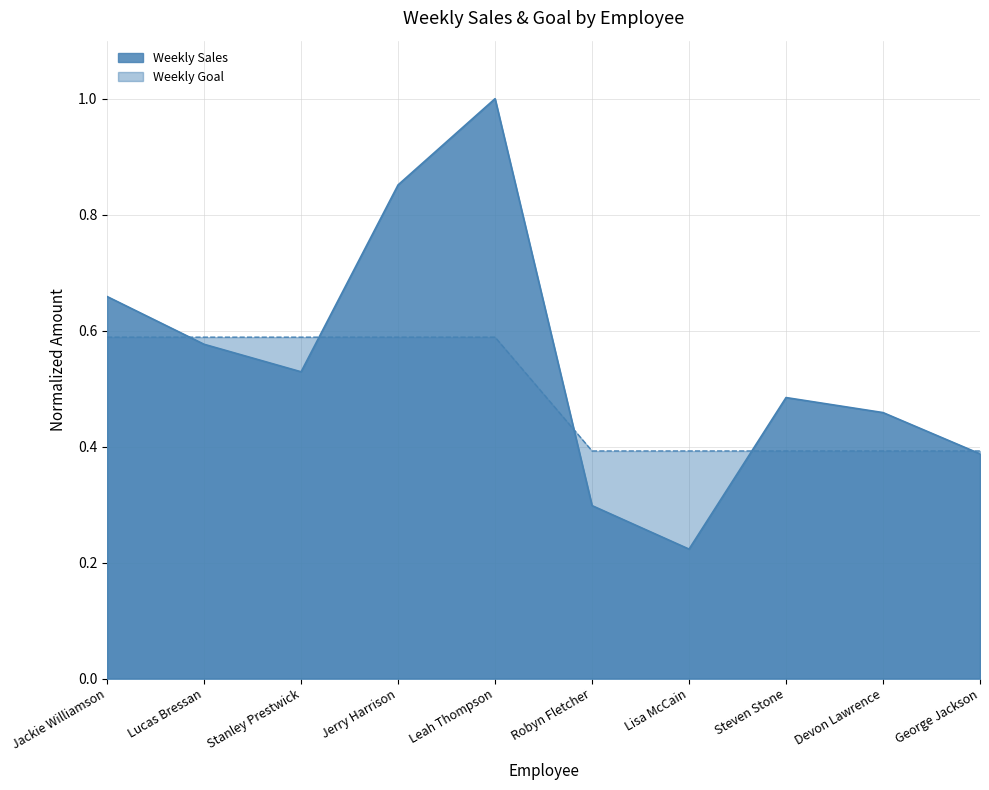

What is the label of the 3rd point from the right?

Steven Stone